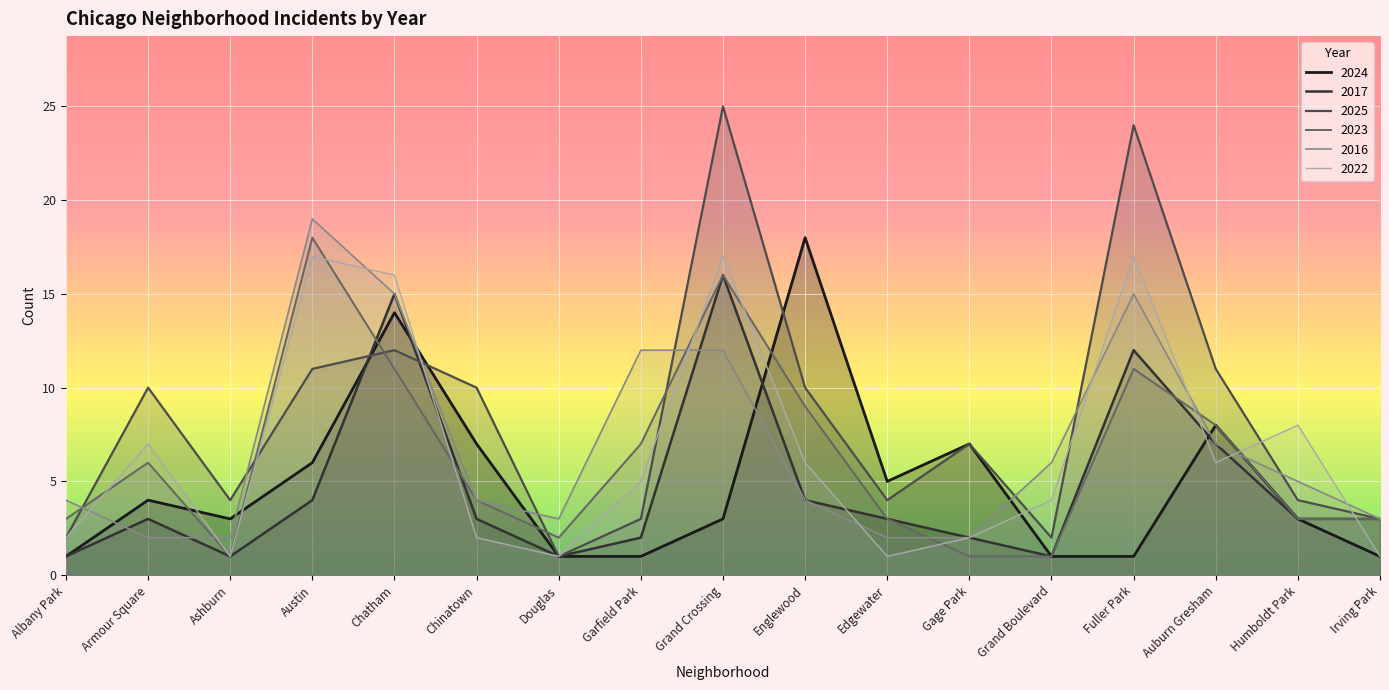

How many intersections are there between 2022 and 2016?

10